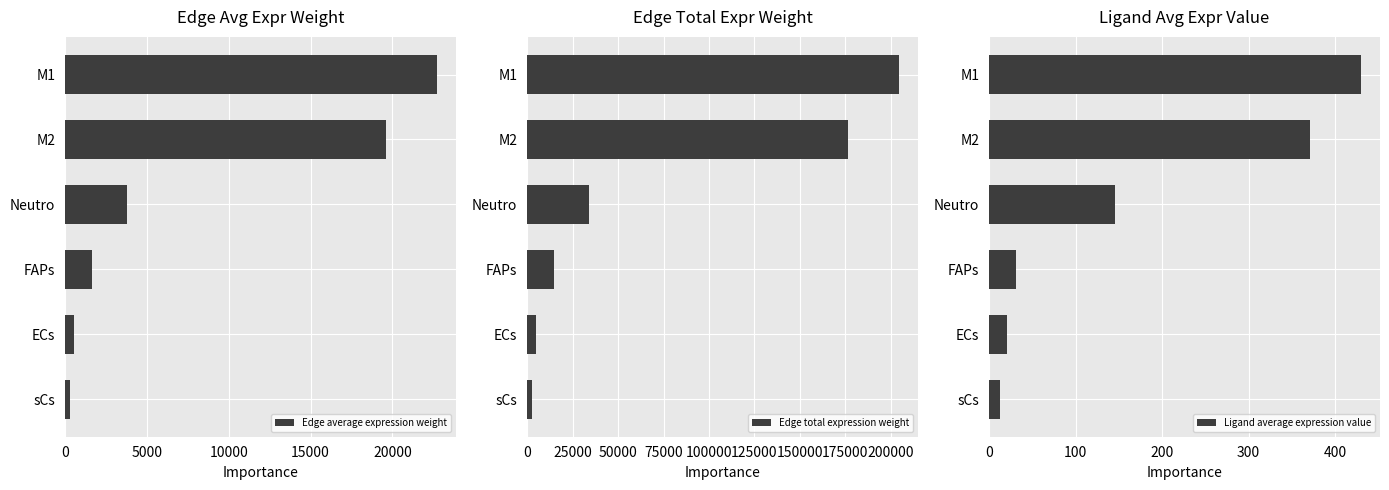

What are all the series names shown in the legend?

Edge average expression weight, Edge total expression weight, Ligand average expression value